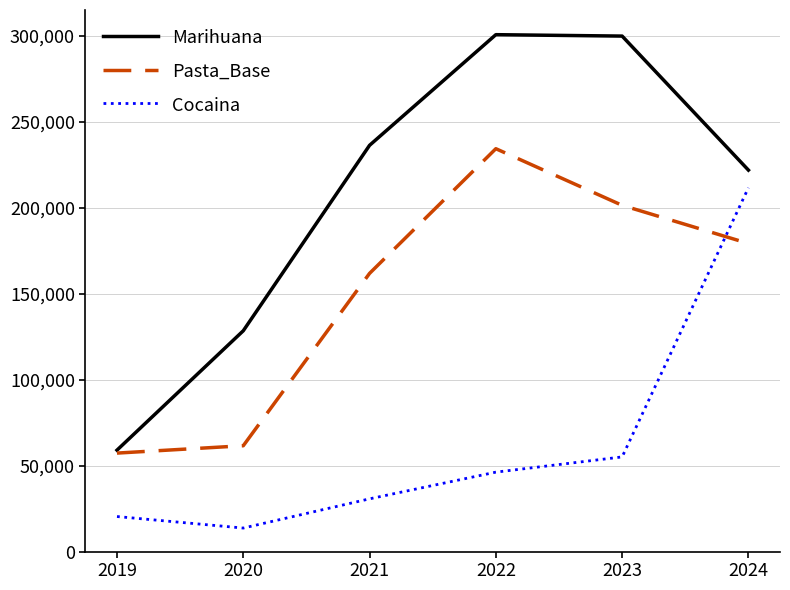

Does the chart display data point markers on the line(s)?

No